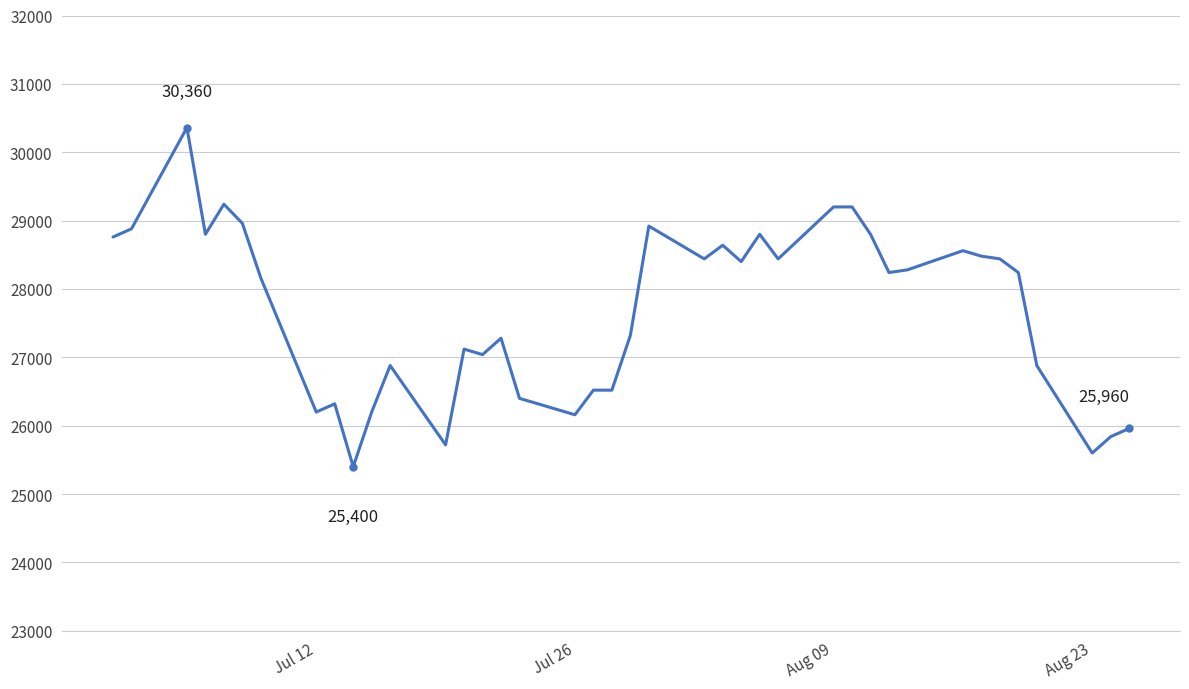

What is the smallest value displayed?

25400